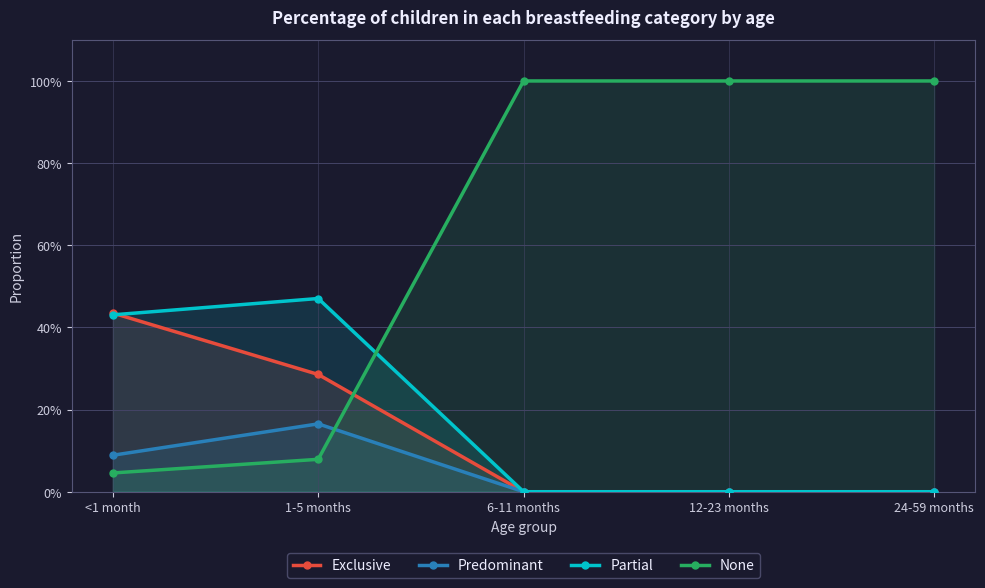

Does the chart have visible grid lines?

Yes